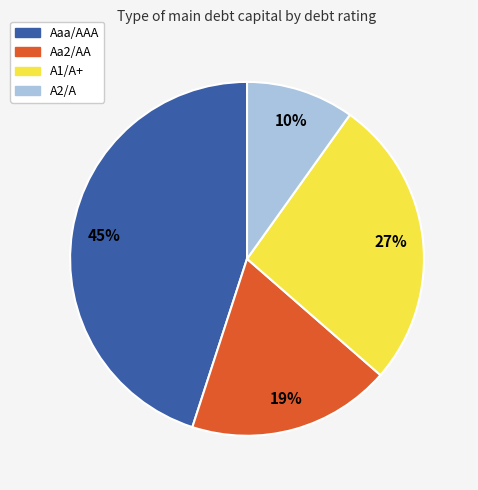

What percentage is the A1/A+ slice, to the nearest percent?

27%